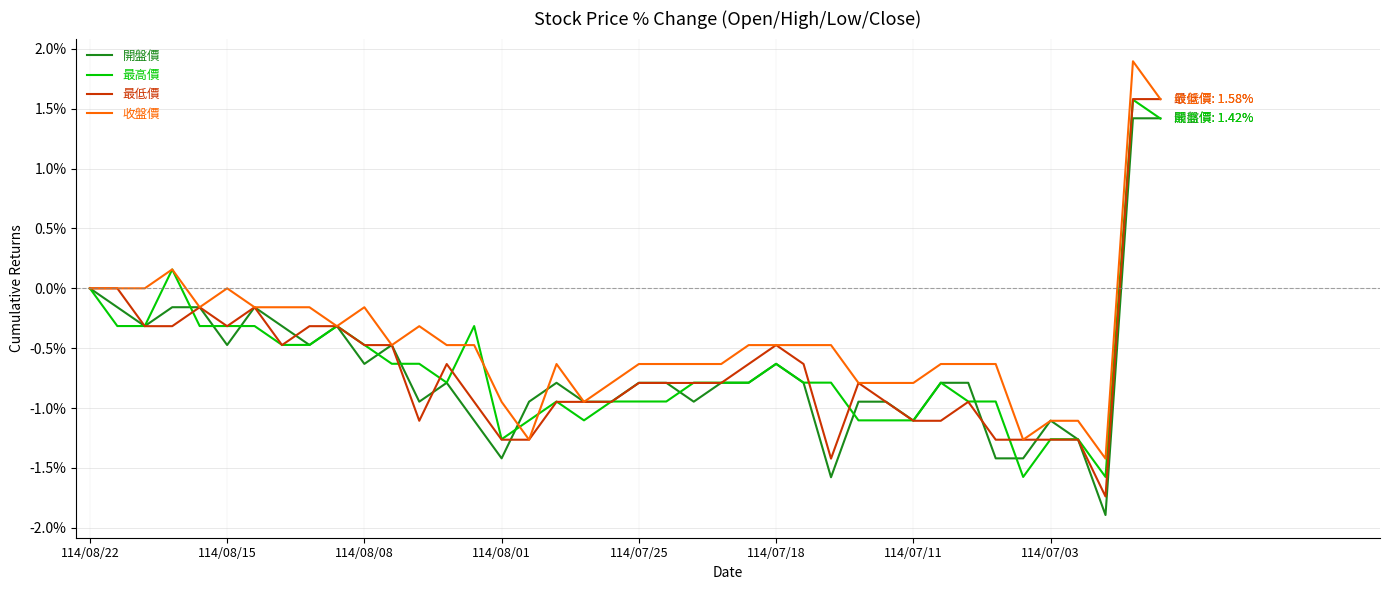

What is the maximum value shown in the chart?

1.9